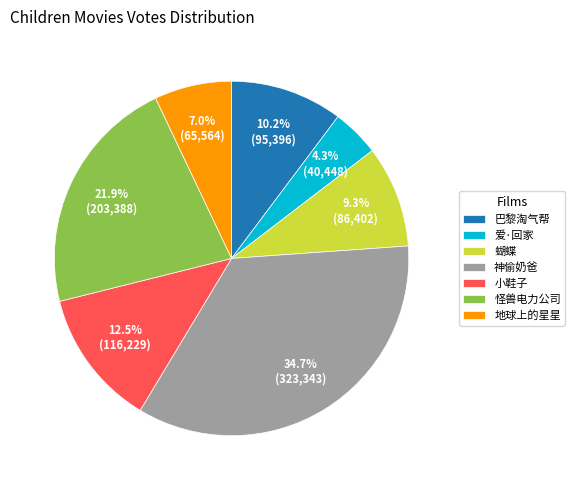

To the nearest percent, what is the combined percentage of 巴黎淘气帮 and 蝴蝶?

20%